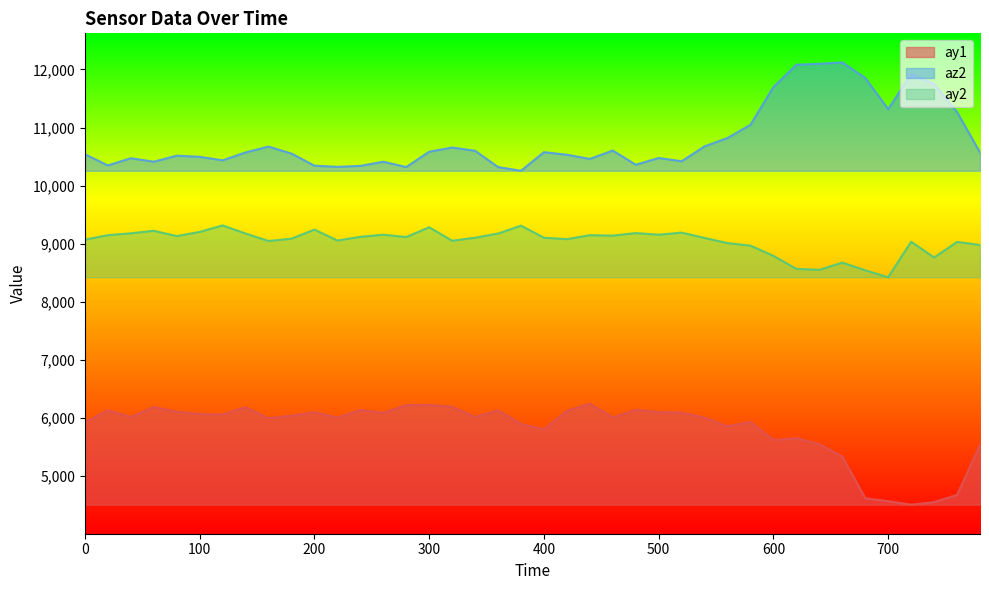

The ay2 series shows 9100 at 540. True or false?

True